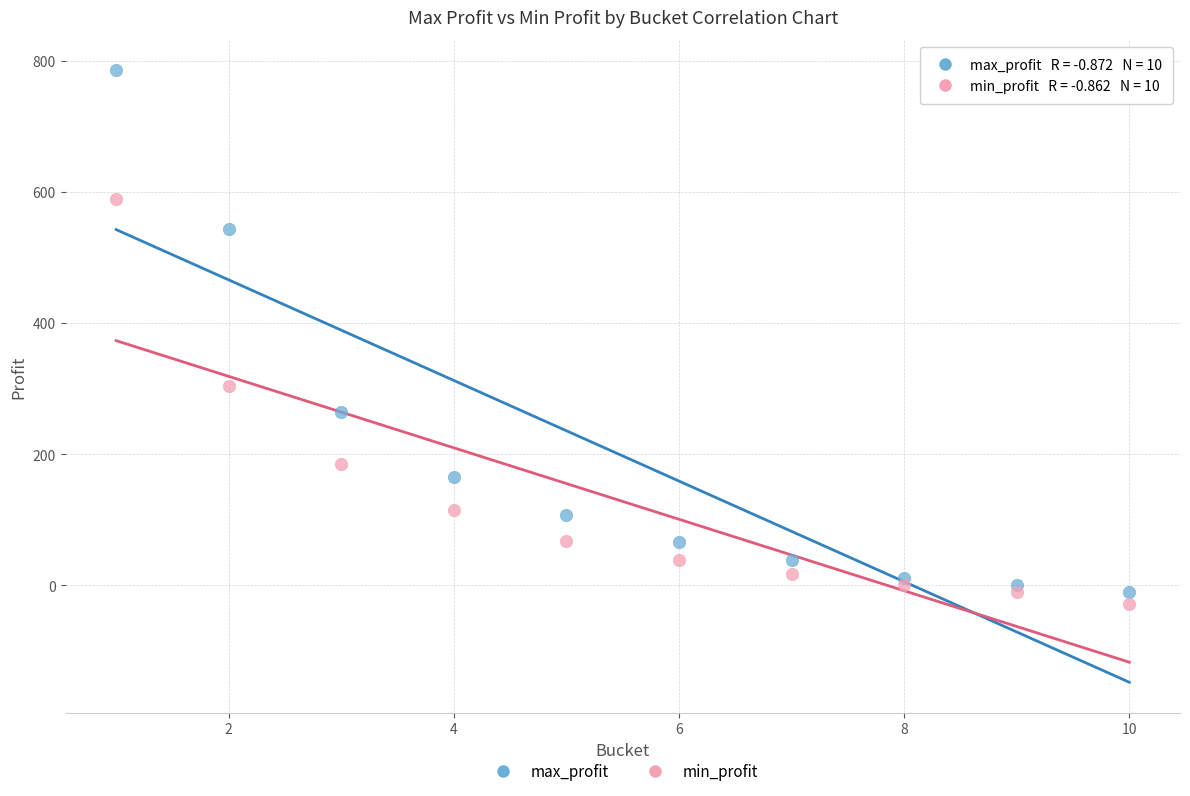

What is the X range (max minus min) for the scatter plot?

9.0